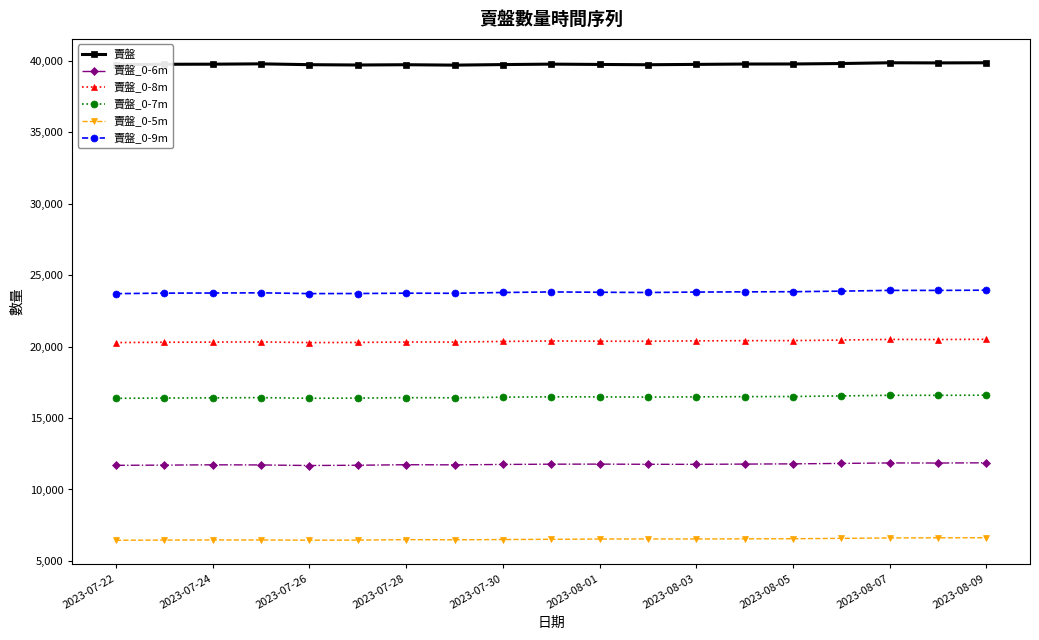

What is the average value of the 賣盤_0-6m series?

11762